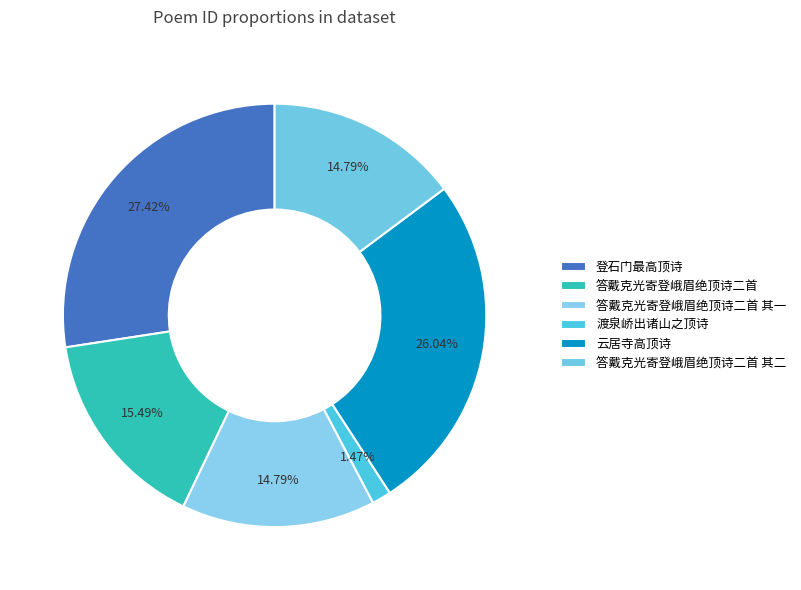

How many slices are in this pie chart?

6